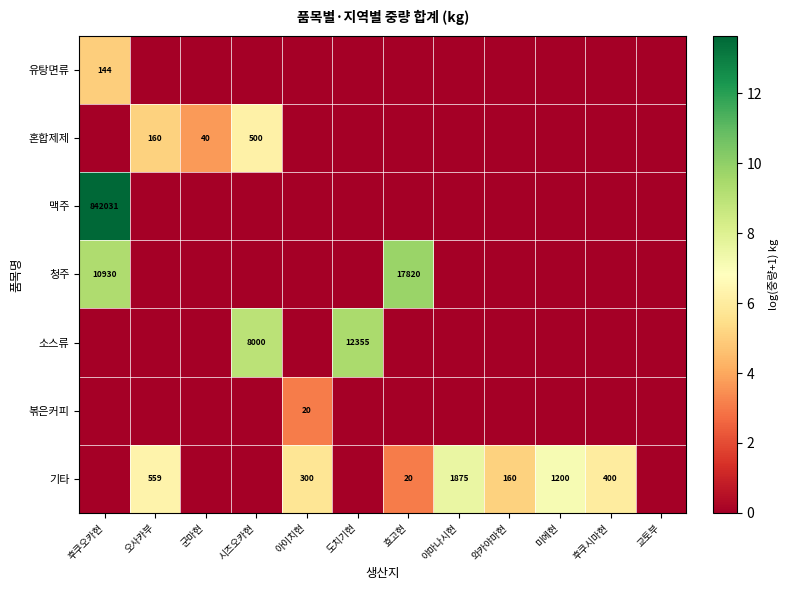

Is it true that 유탕면류 equals 144 at 후쿠오카현?

True